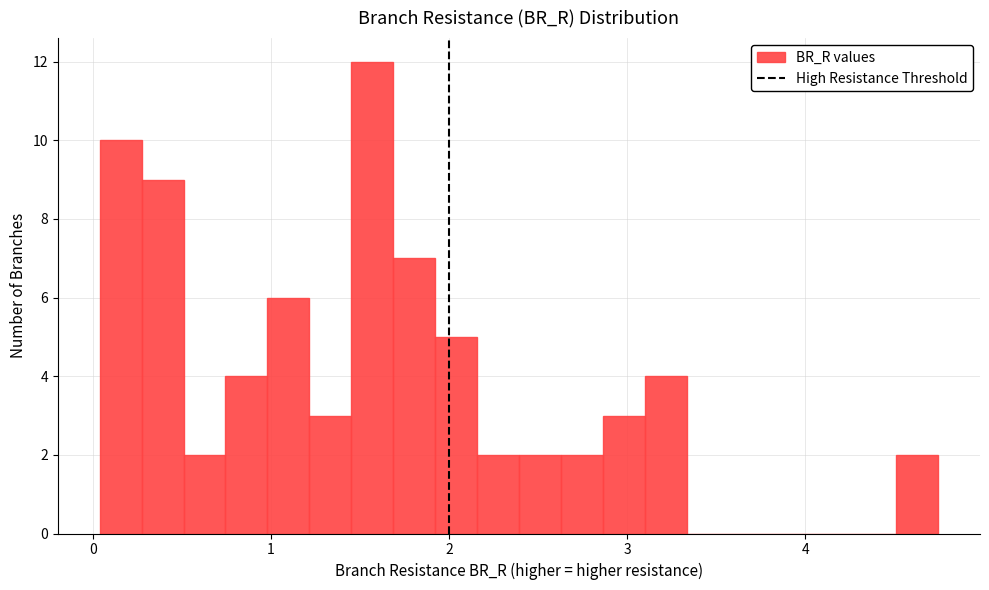

Read against the x-axis, roughly where is the centre of the tallest bar?

1.6